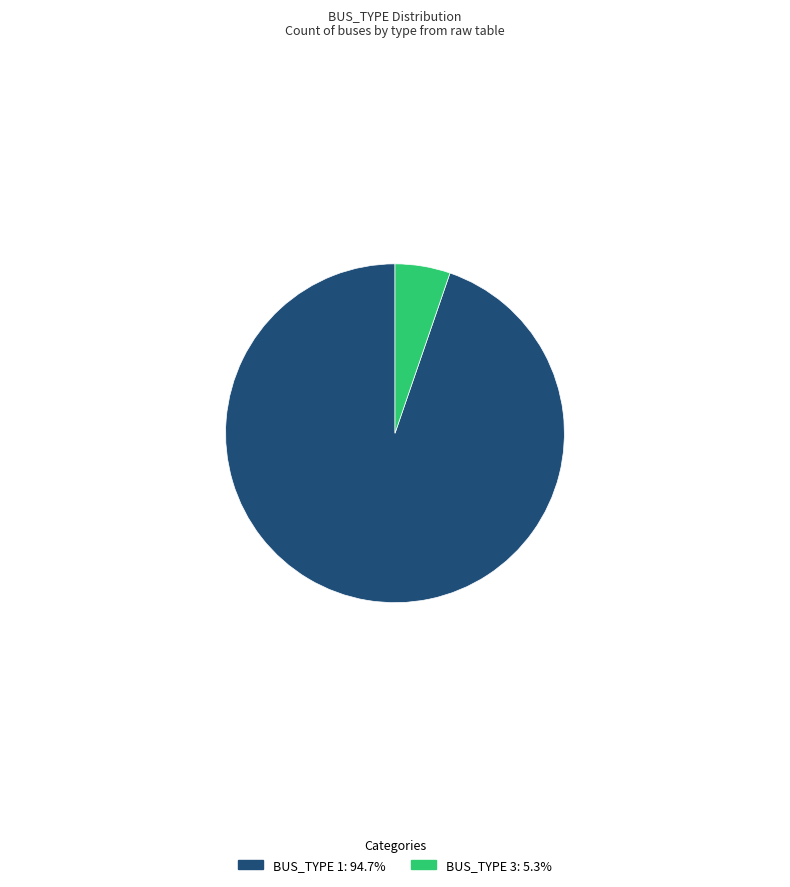

Combined, do BUS_TYPE 3: 5.3% and BUS_TYPE 1: 94.7% account for over 50%?

Yes